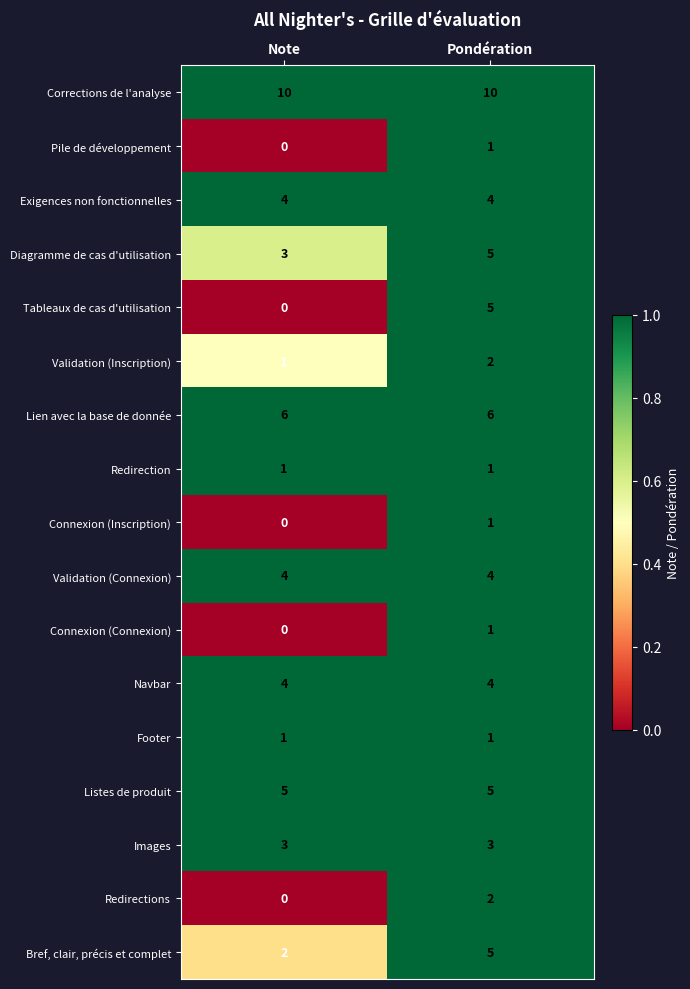

Which label corresponds to the smallest value in the chart?

Note